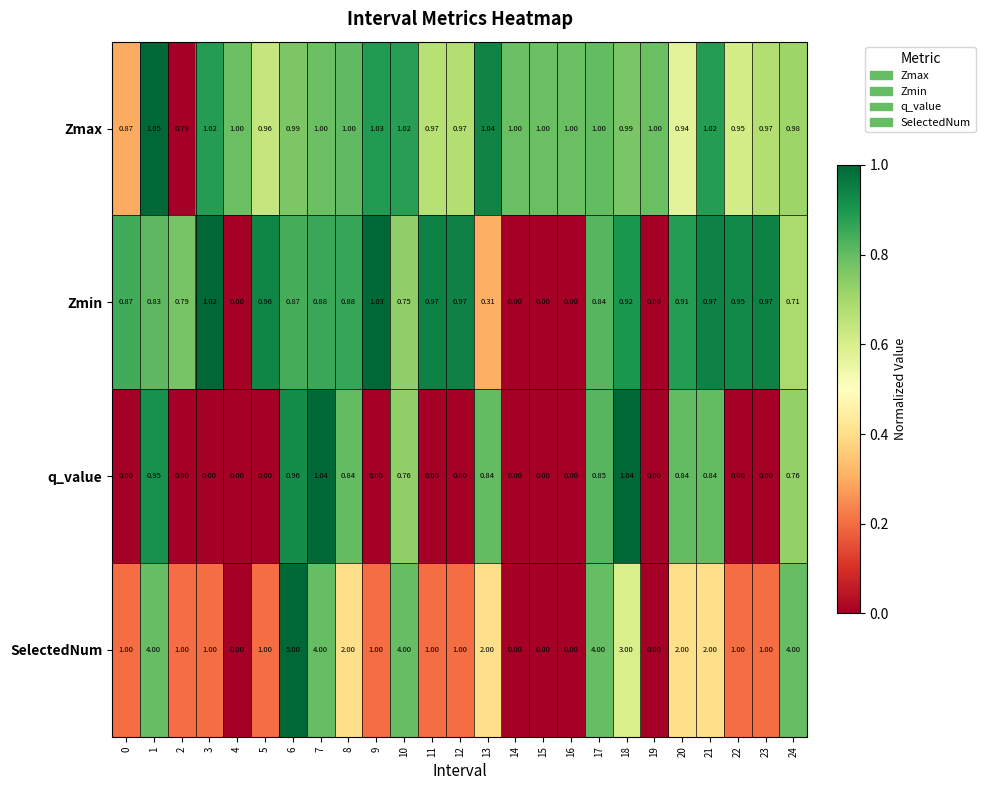

Rank the series at 10 from highest to lowest value.

SelectedNum, Zmax, q_value, Zmin